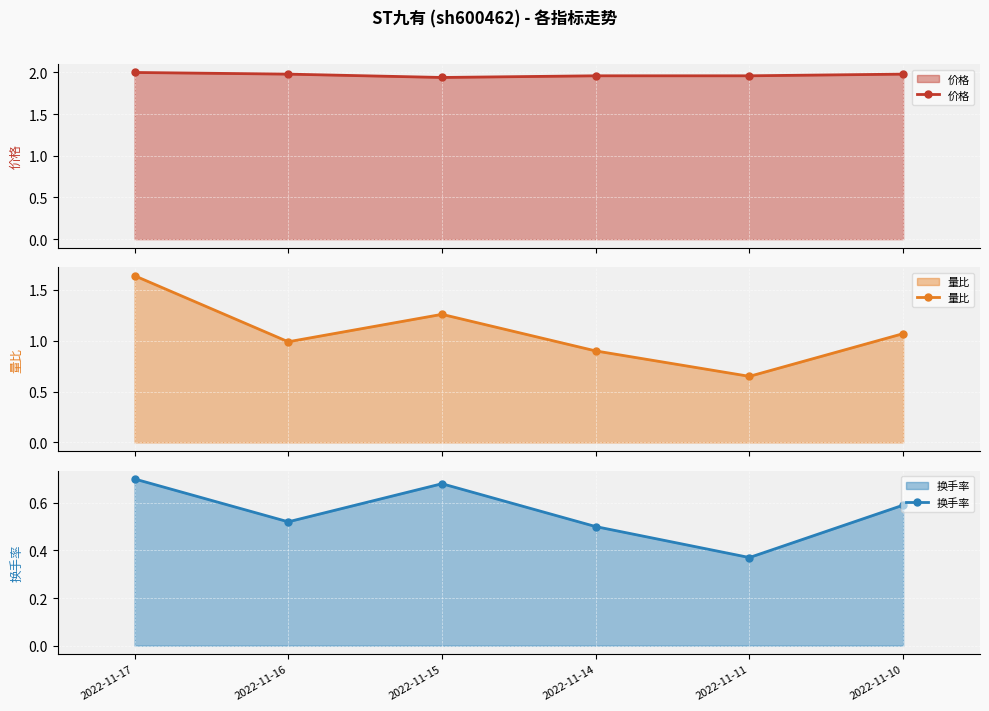

What is the average value of the 换手率 series?

0.6